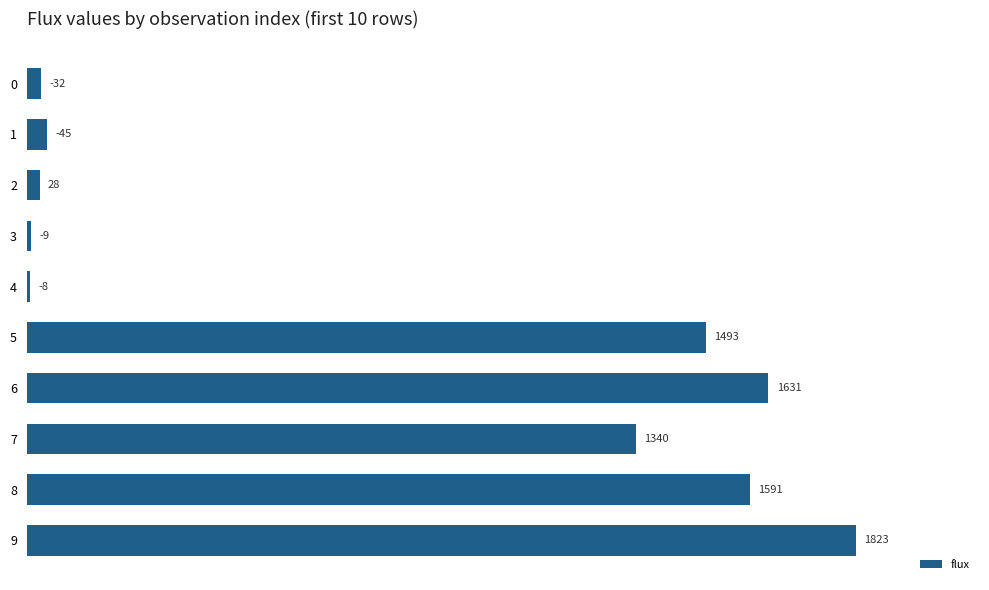

True or false: the data shows 9.1 at 3.

True